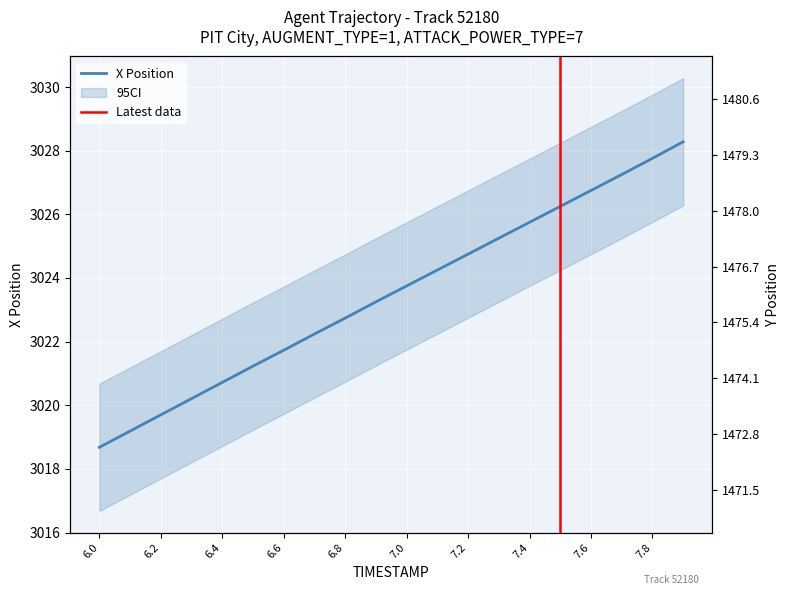

Which series has the largest total across all categories?

X